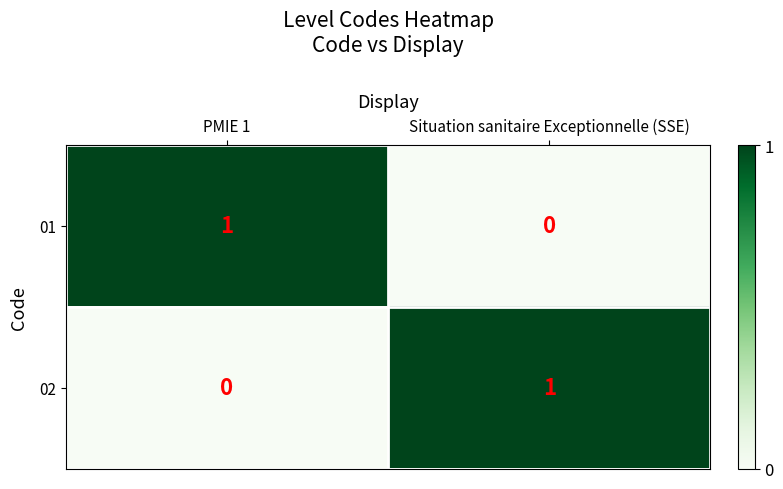

At which label does 01 reach its minimum?

Situation sanitaire Exceptionnelle (SSE)